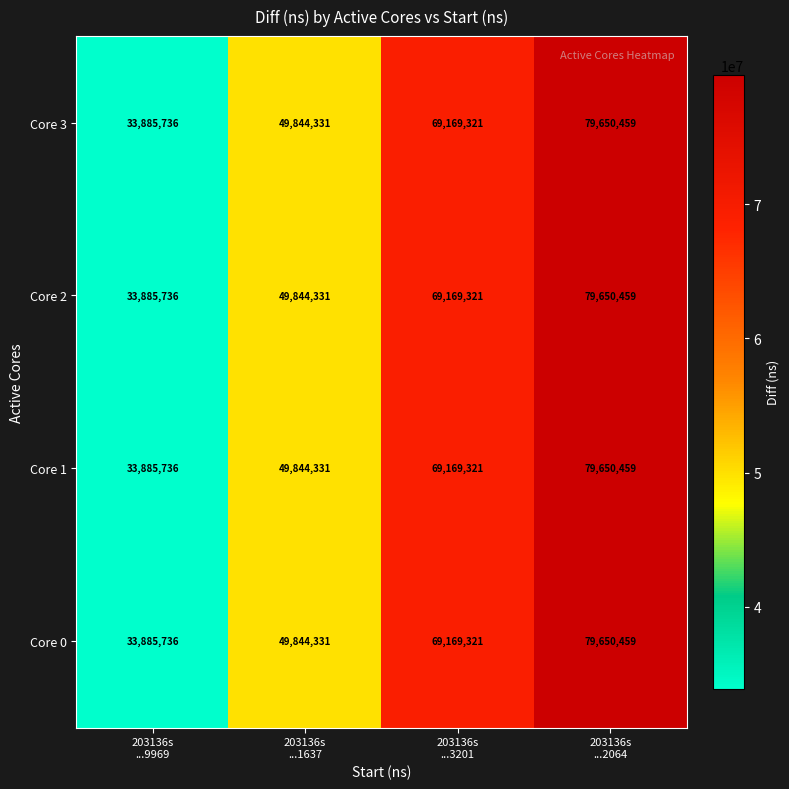

At which category is the sum across all series the highest?

203136s
...2064